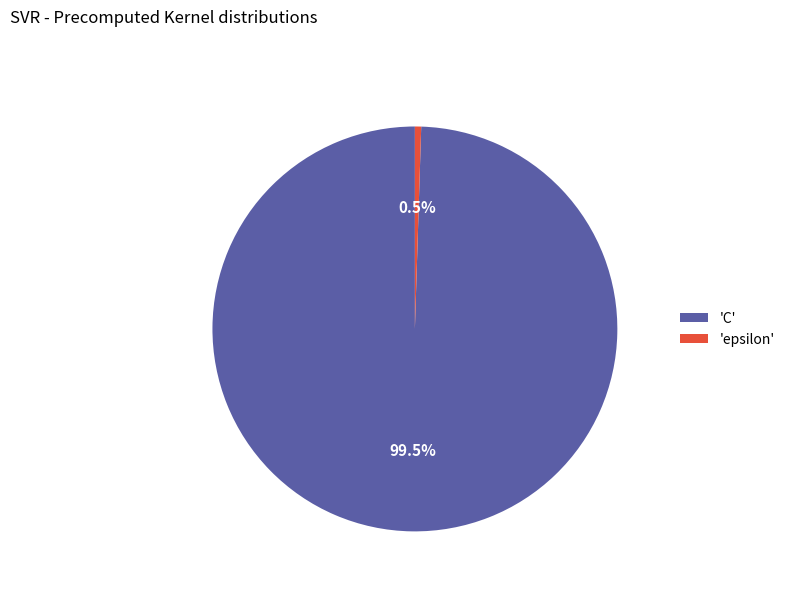

What is the largest slice in the pie chart?

'C'